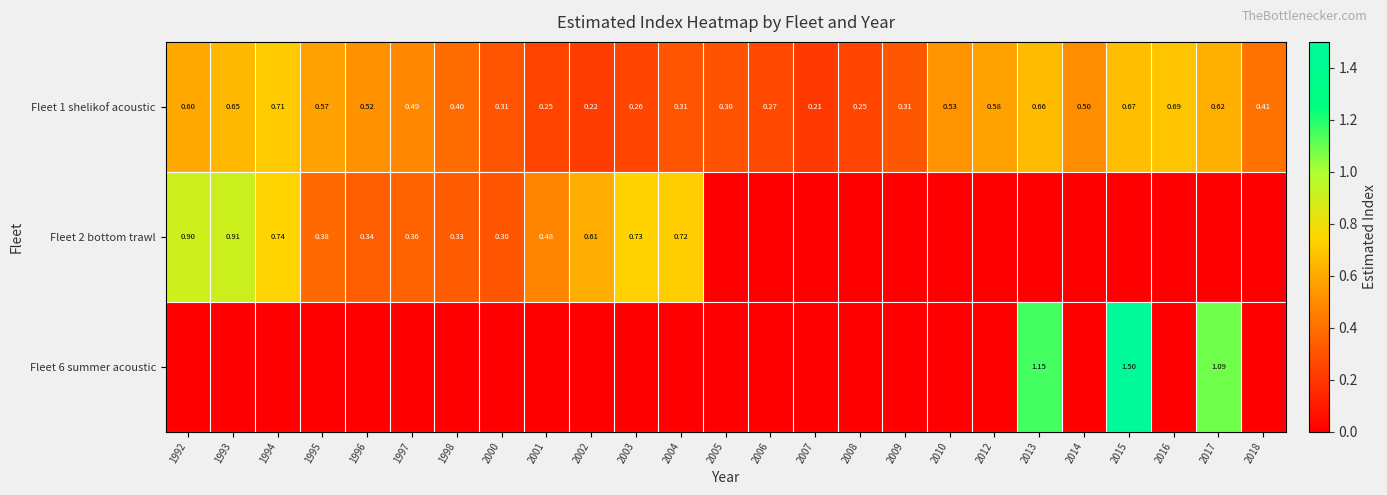

Rank the series by their maximum value, from highest to lowest.

Fleet 6 summer acoustic, Fleet 2 bottom trawl, Fleet 1 shelikof acoustic